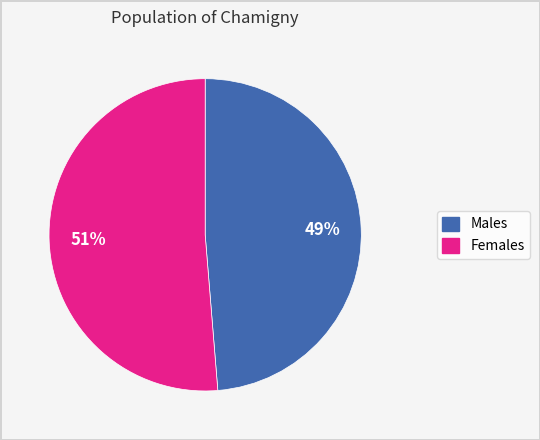

Is there any slice that represents more than half of the pie?

Yes